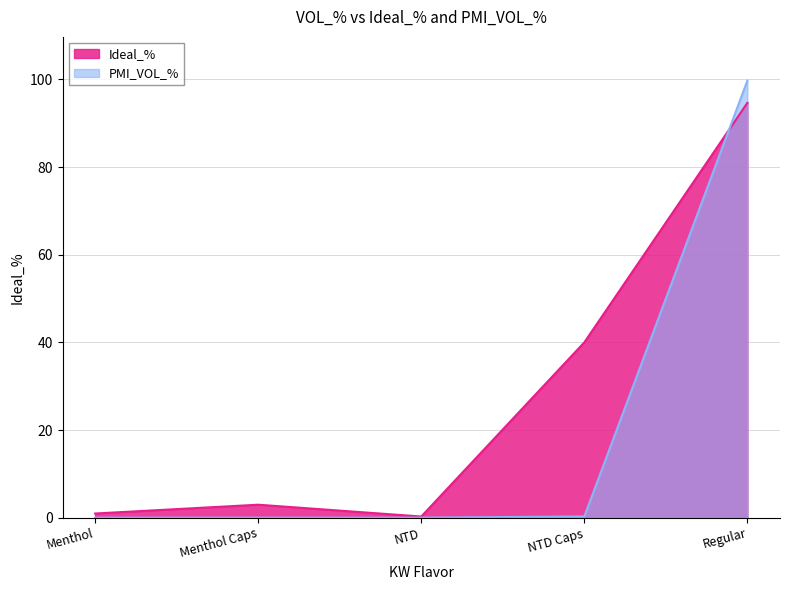

Which has a higher value, NTD or NTD Caps?

NTD Caps